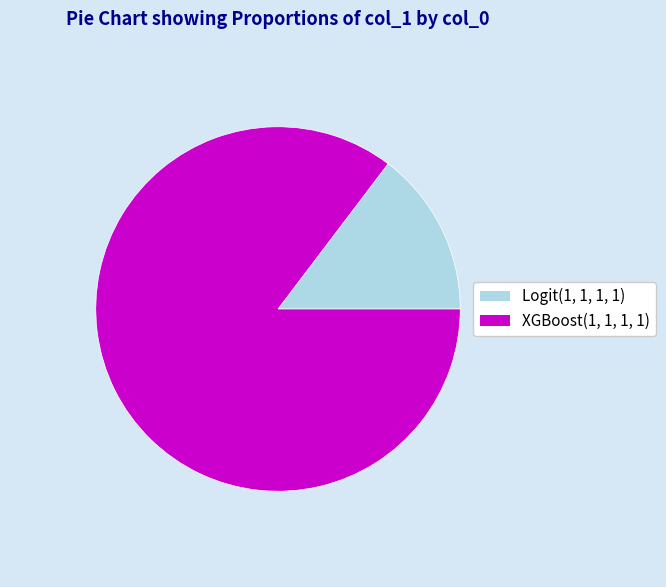

Is there any slice that represents more than half of the pie?

Yes